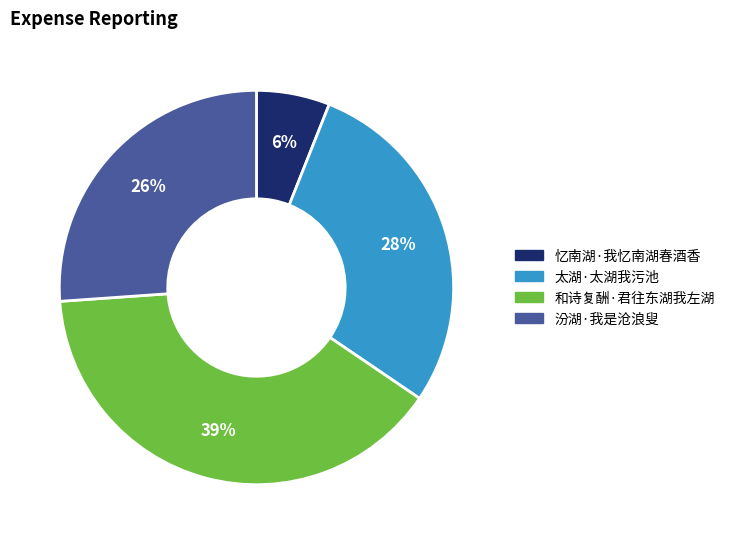

Rank the categories by value from highest to lowest.

和诗复酬·君往东湖我左湖, 太湖·太湖我污池, 汾湖·我是沧浪叟, 忆南湖·我忆南湖春酒香